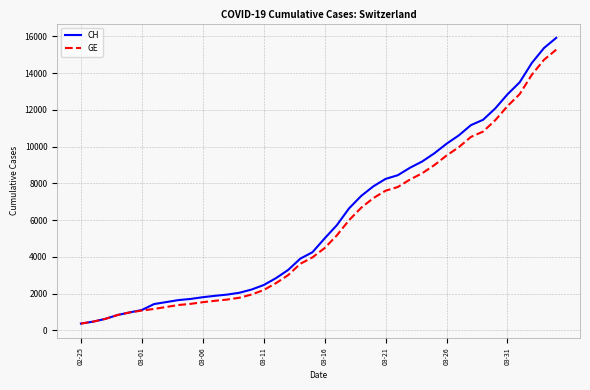

What is the smallest value displayed?

375